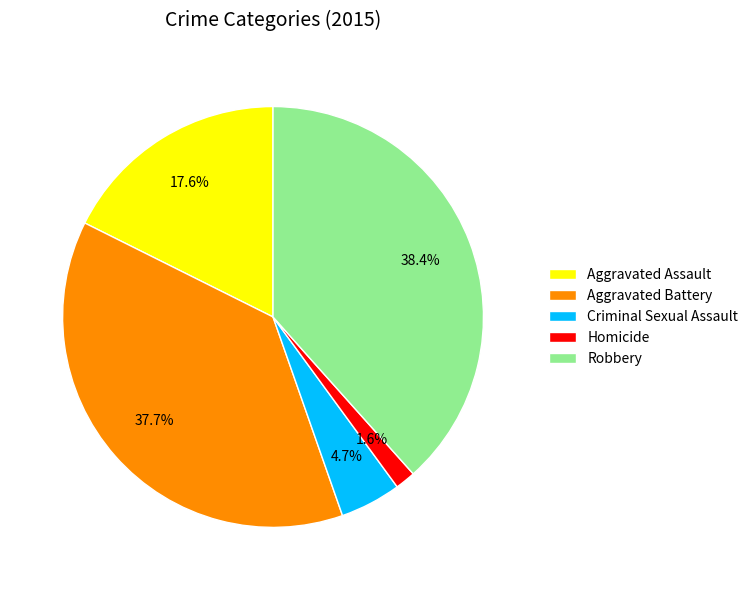

Combined, do Criminal Sexual Assault and Aggravated Battery account for over 50%?

No